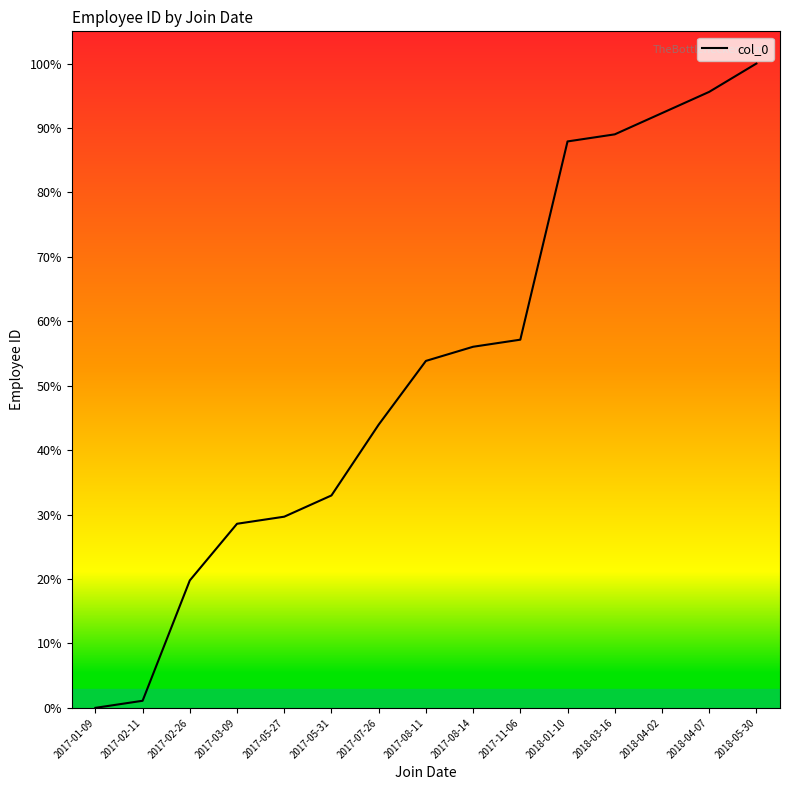

Reading left to right, transcribe all the data shown in this chart.

0.0	1.1	19.8	28.6	29.7	33.0	44.0	53.8	56.0	57.1	87.9	89.0	92.3	95.6	100.0